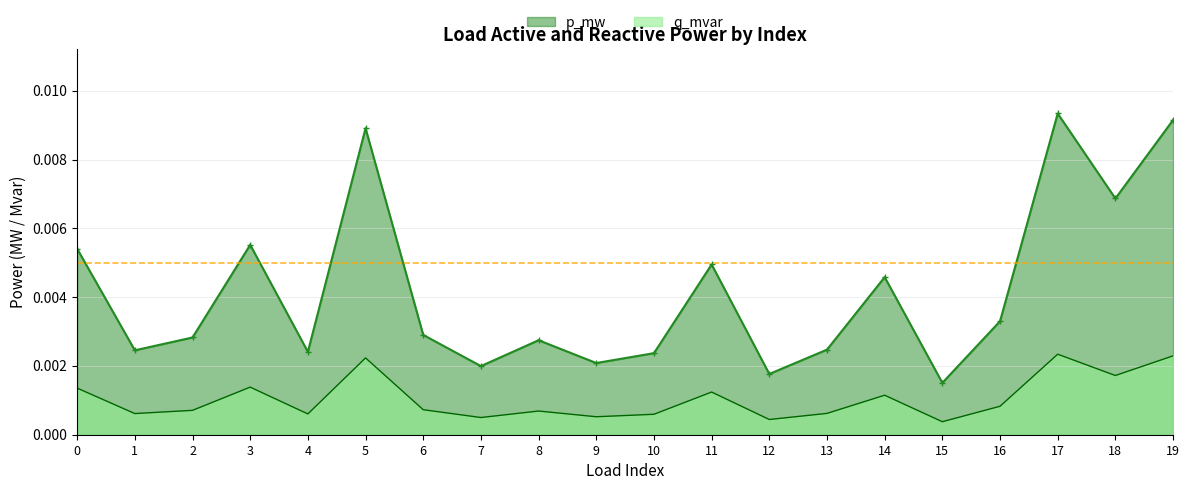

What are all the series names shown in the legend?

p_mw, q_mvar